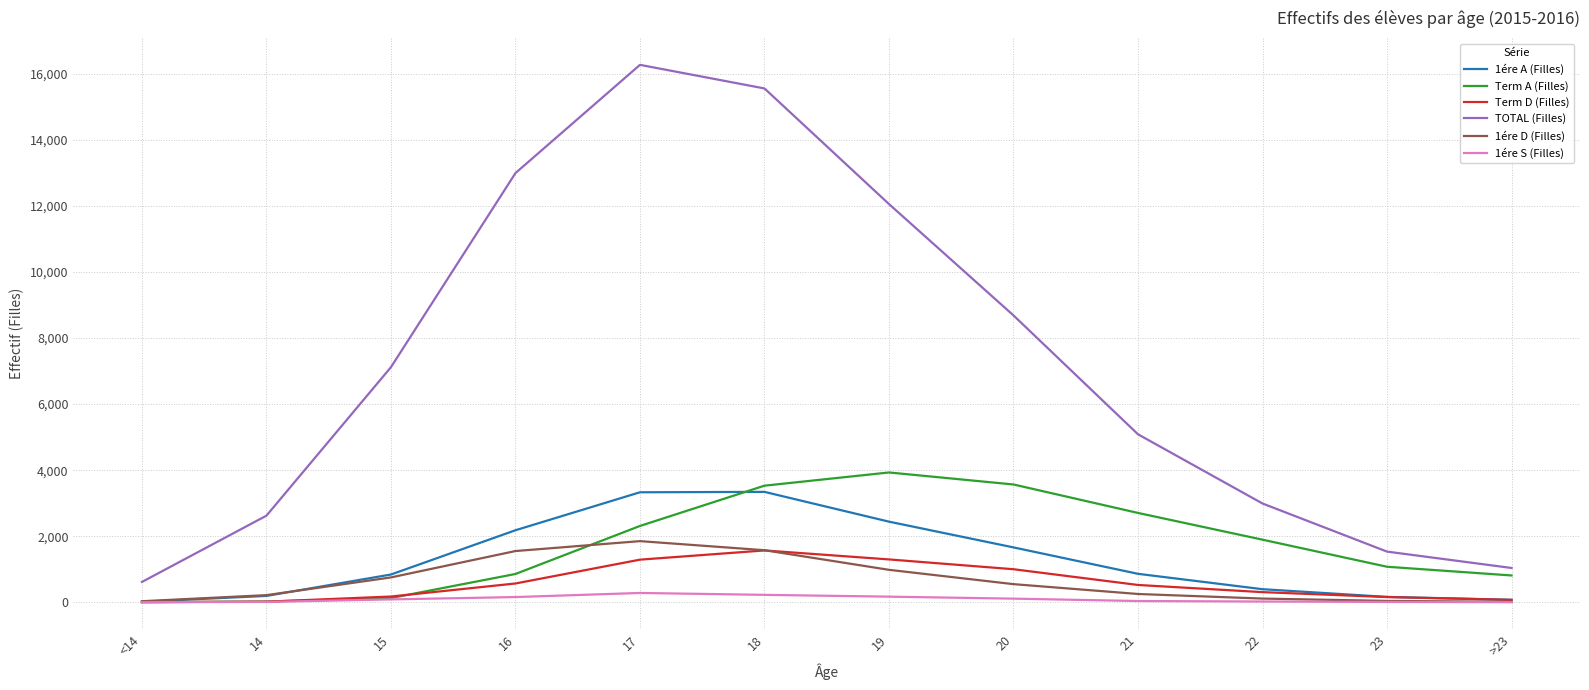

True or false: 1ére A (Filles) and TOTAL (Filles) cross at least once.

False